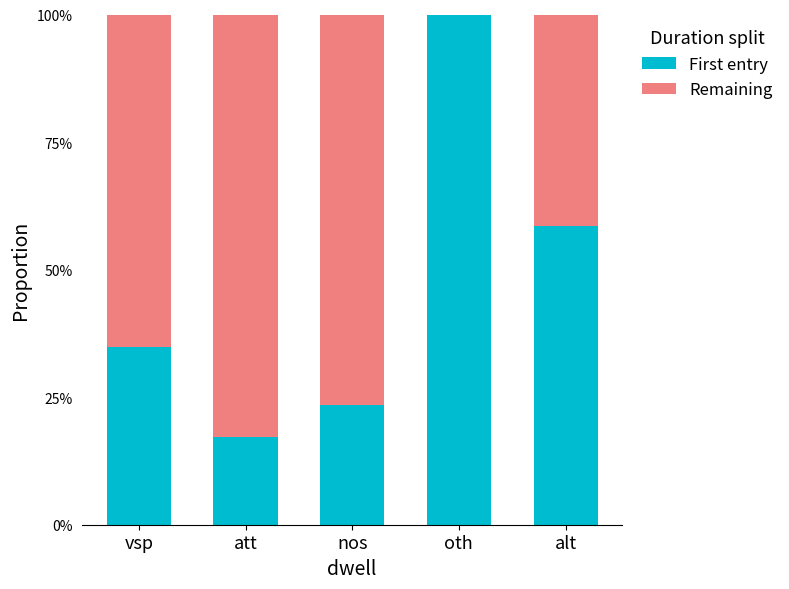

The value of First entry at vsp is 34.8. True or false?

True